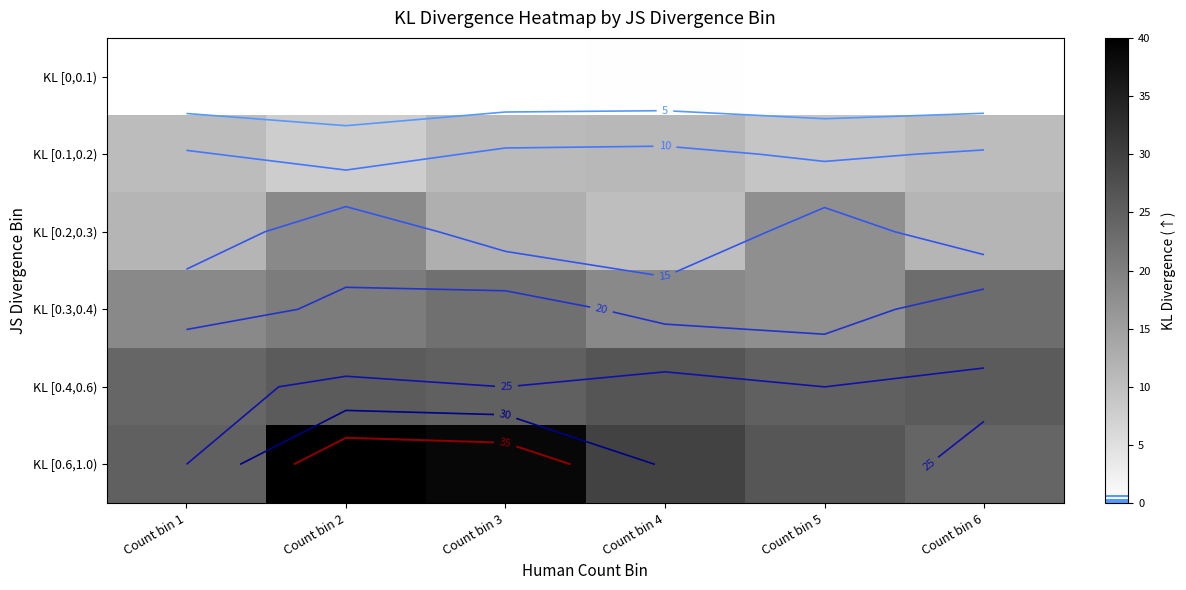

How many data points in KL [0.4,0.6) are above 25?

3